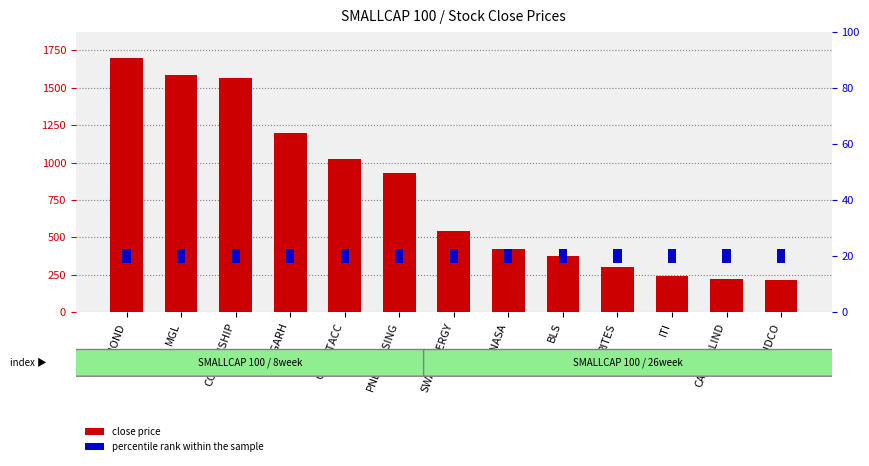

Reading left to right, what are all the values shown in this chart?

close price: RAYMOND=1701.8	MGL=1582.2	COCHINSHIP=1564.0	TITAGARH=1197.5	CREDITACC=1026.0	PNBHOUSING=932.8	SWANENERGY=540.2	HONASA=422.9	BLS=378.4	RITES=302.9	ITI=240.1	CASTROLIND=222.2	HUDCO=215.1
percentile rank within the sample: RAYMOND=5.0	MGL=5.0	COCHINSHIP=5.0	TITAGARH=5.0	CREDITACC=5.0	PNBHOUSING=5.0	SWANENERGY=5.0	HONASA=5.0	BLS=5.0	RITES=5.0	ITI=5.0	CASTROLIND=5.0	HUDCO=5.0